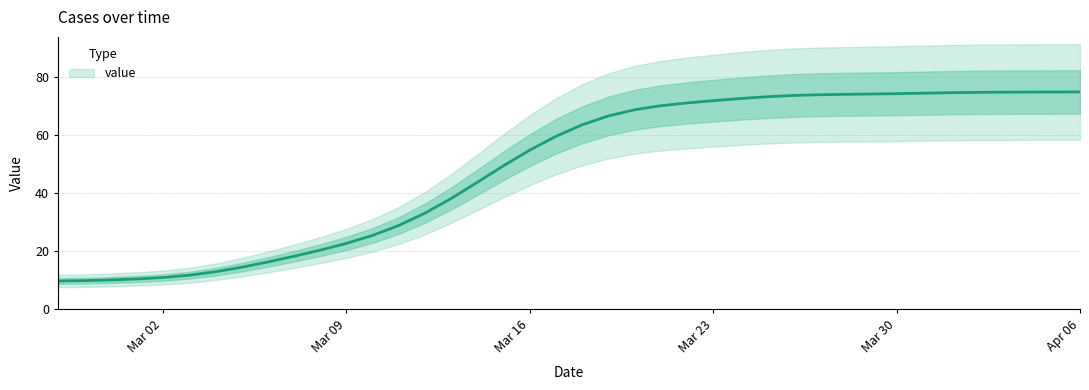

The chart shows a value of 9.9 at 2020-02-28. True or false?

True